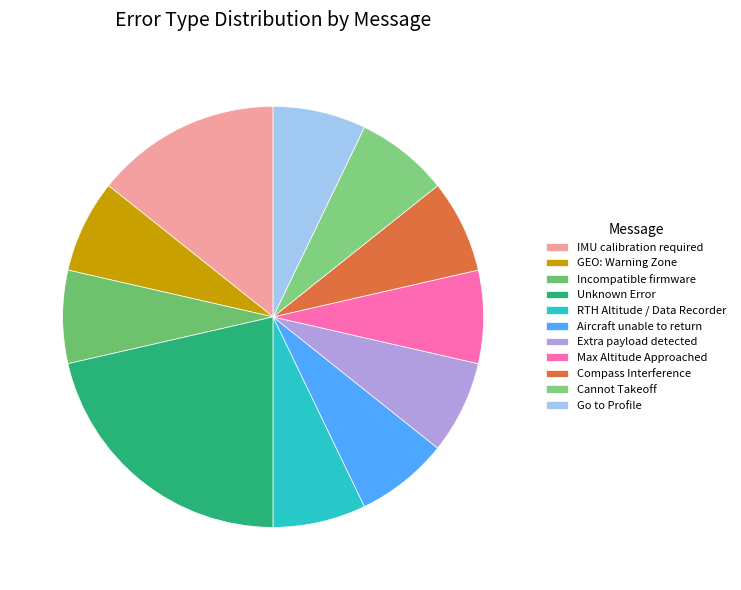

How many slices are in this pie chart?

11